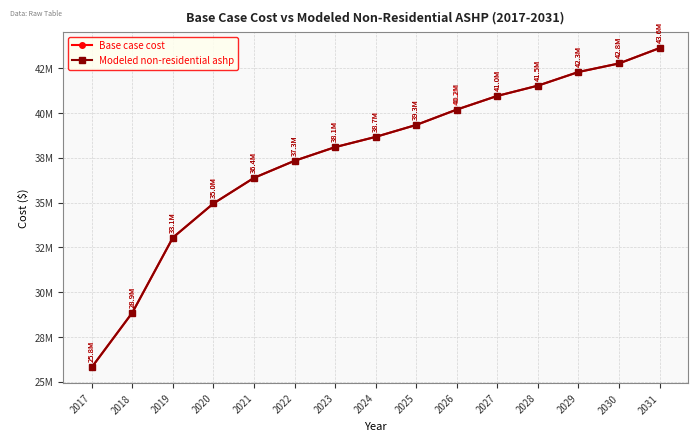

At which category is the sum across all series the highest?

2031